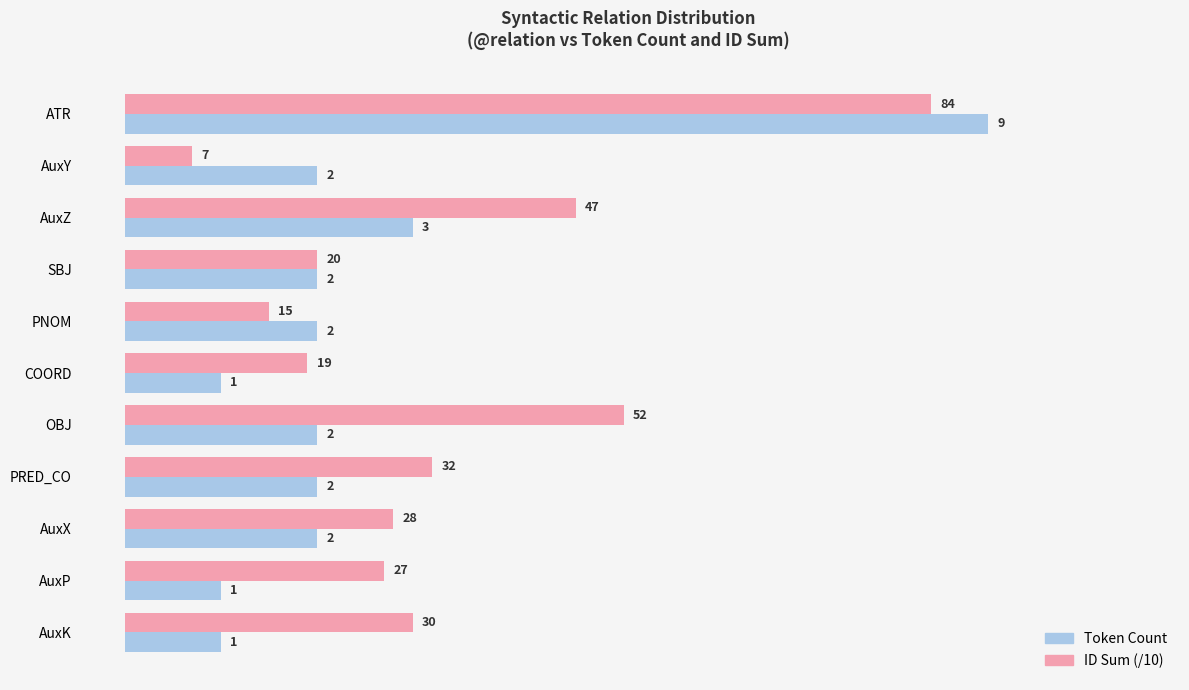

What is the difference between the maximum and minimum values in the Token Count series?

8.0